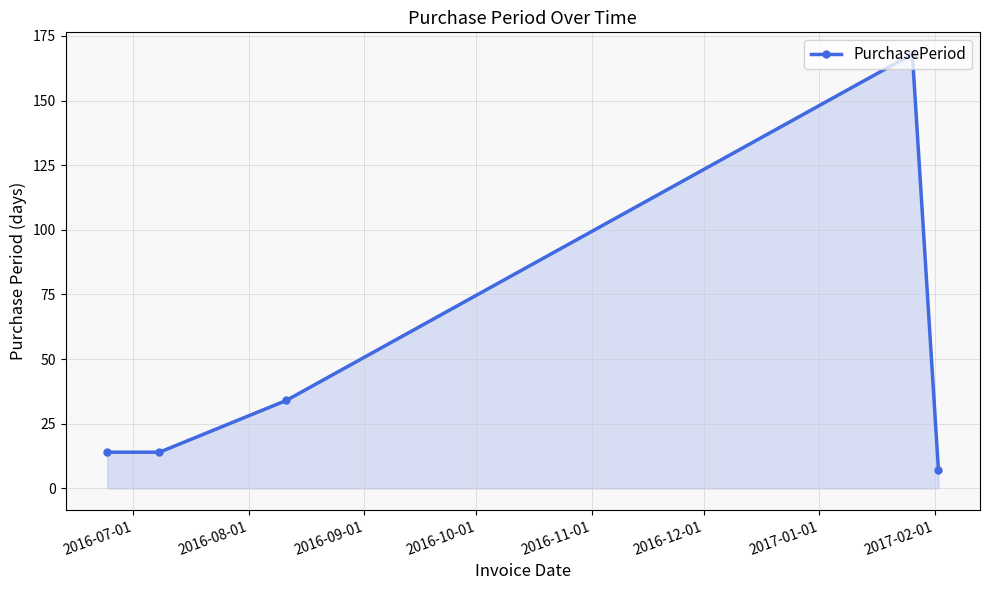

What is the value of the 3rd point from the left?

34